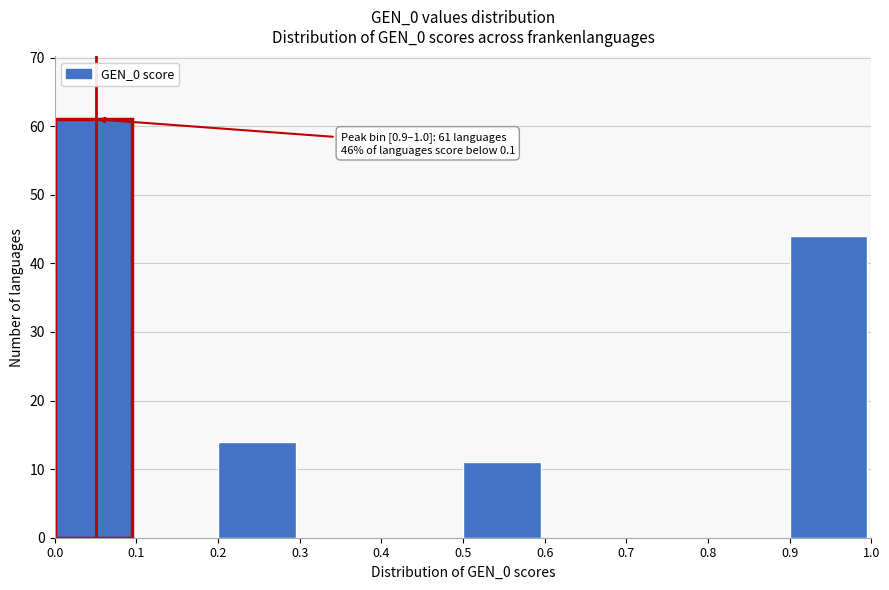

Over which range of the x-axis is the bar tallest?

0.0 to 0.1